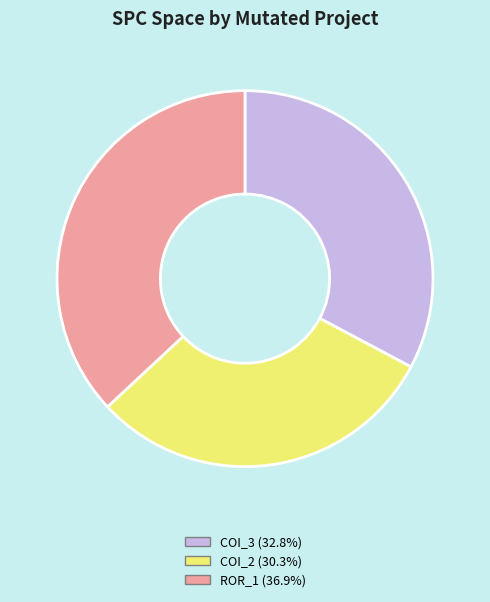

Is ROR_1 (36.9%) the majority of the pie?

No